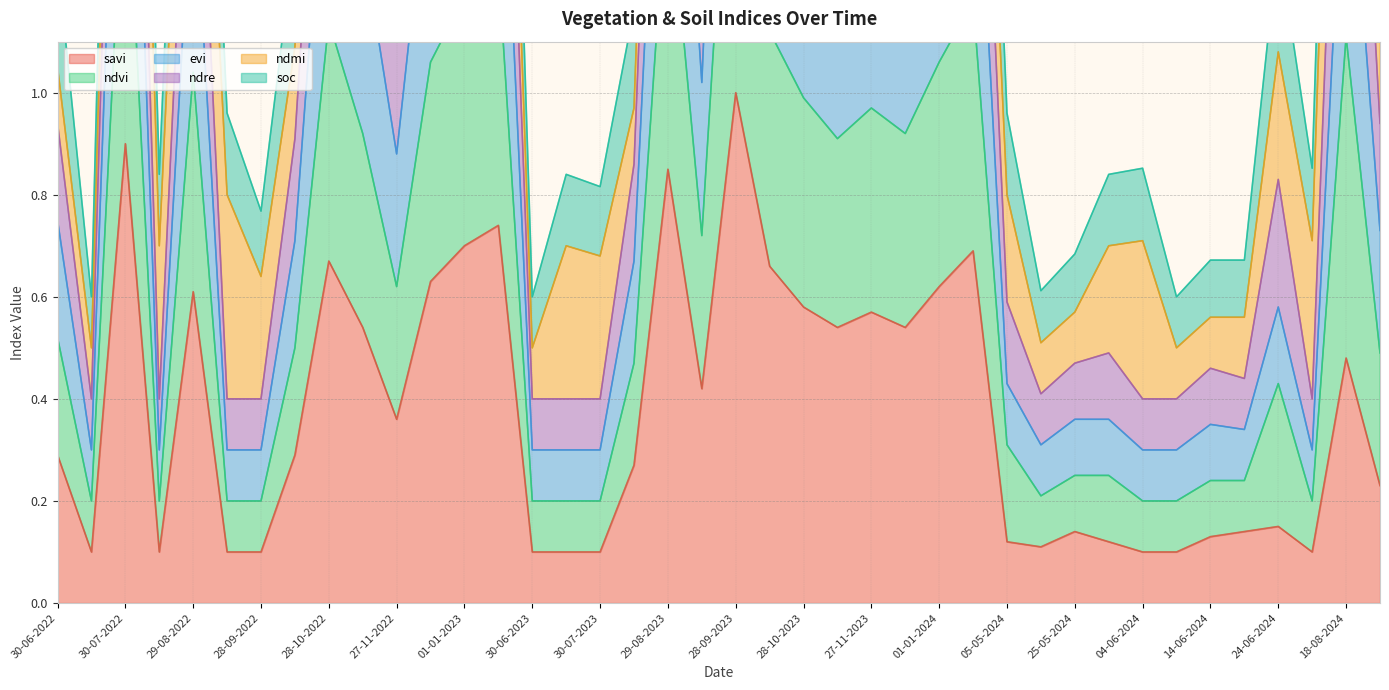

What is the difference between the ndvi values at 20-05-2024 and 28-09-2022?

0.1